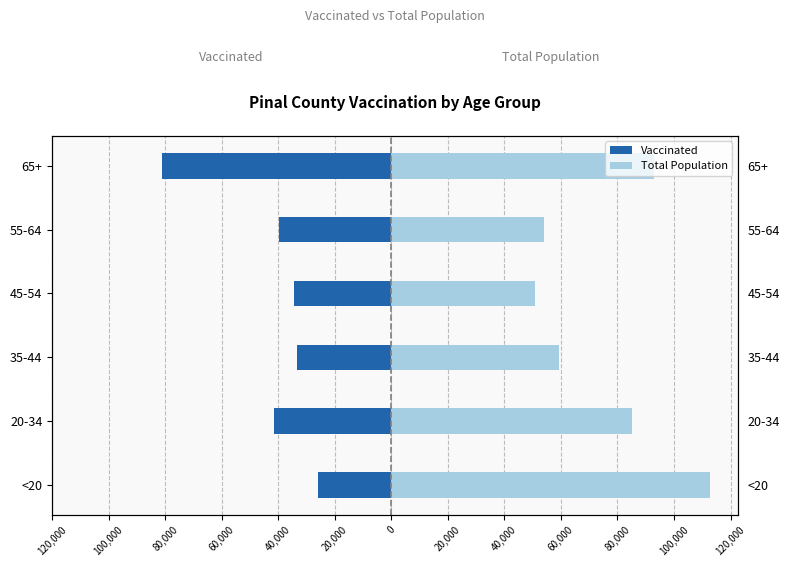

Rank the series by their average value, from lowest to highest.

Vaccinated, Total Population